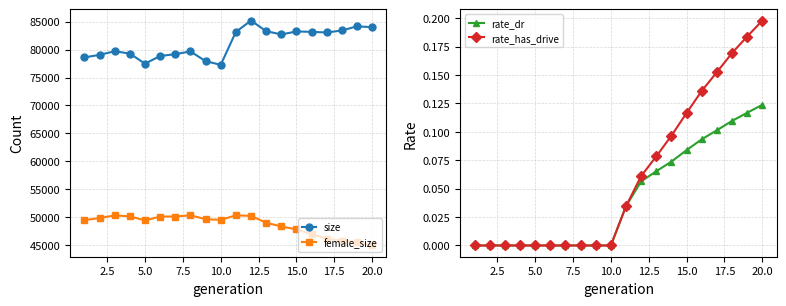

What is the maximum value for female_size?

50332